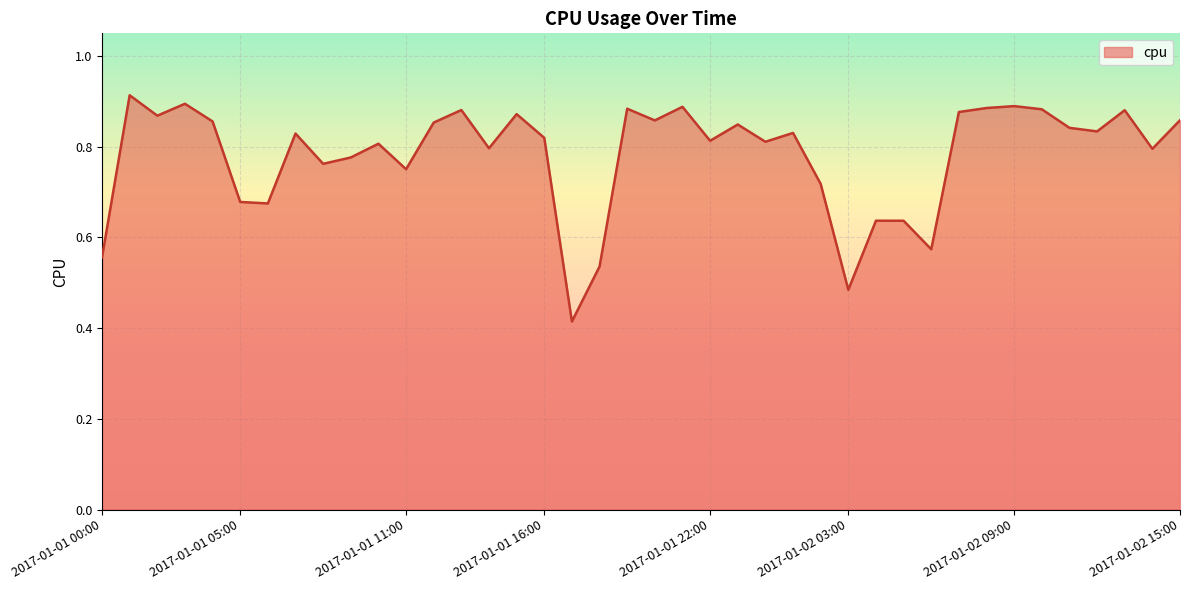

What is the difference between the maximum and minimum values?

0.5